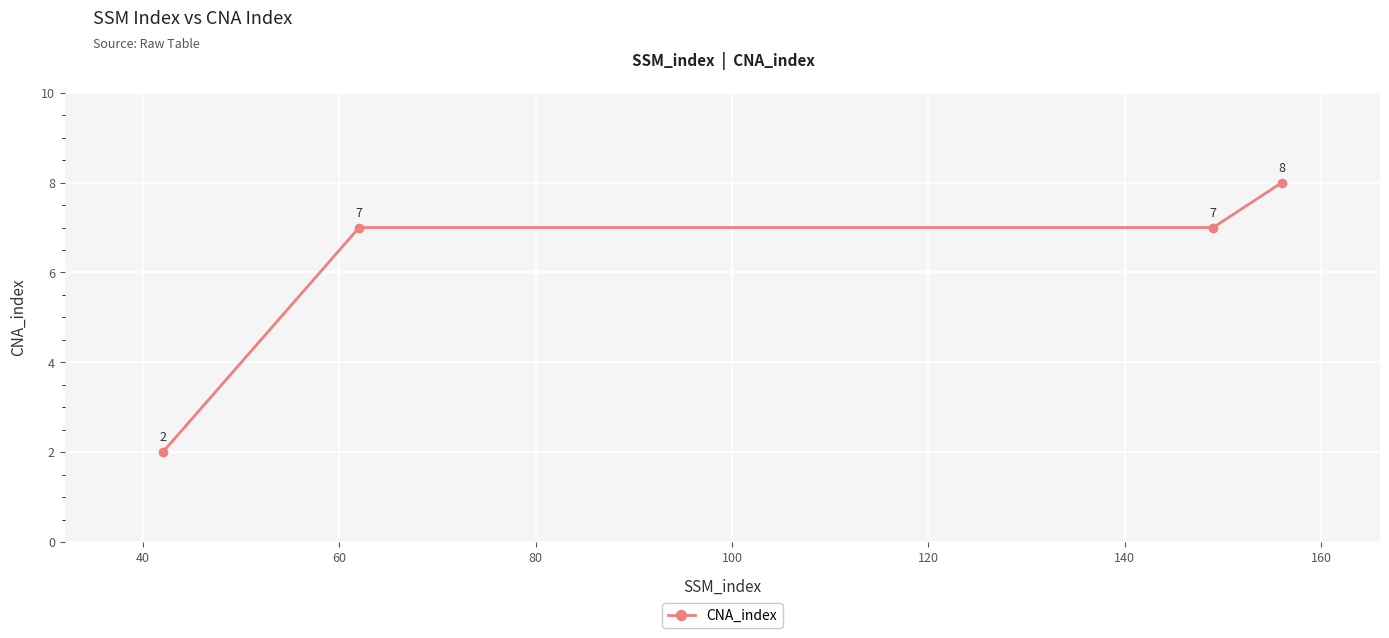

True or false: there are more than 1 points higher than both neighbors.

False